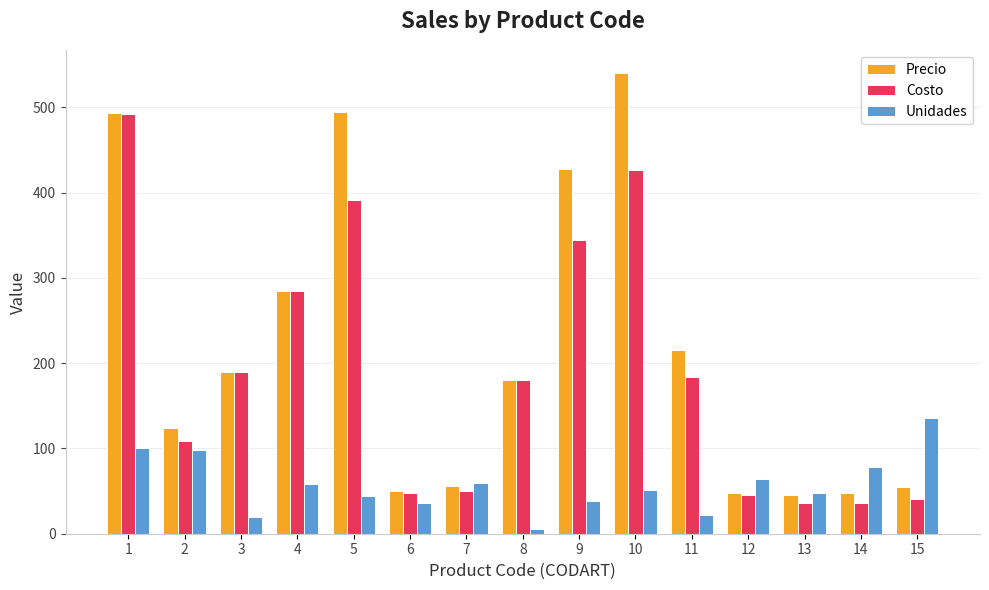

Which label corresponds to the largest value in the chart?

10